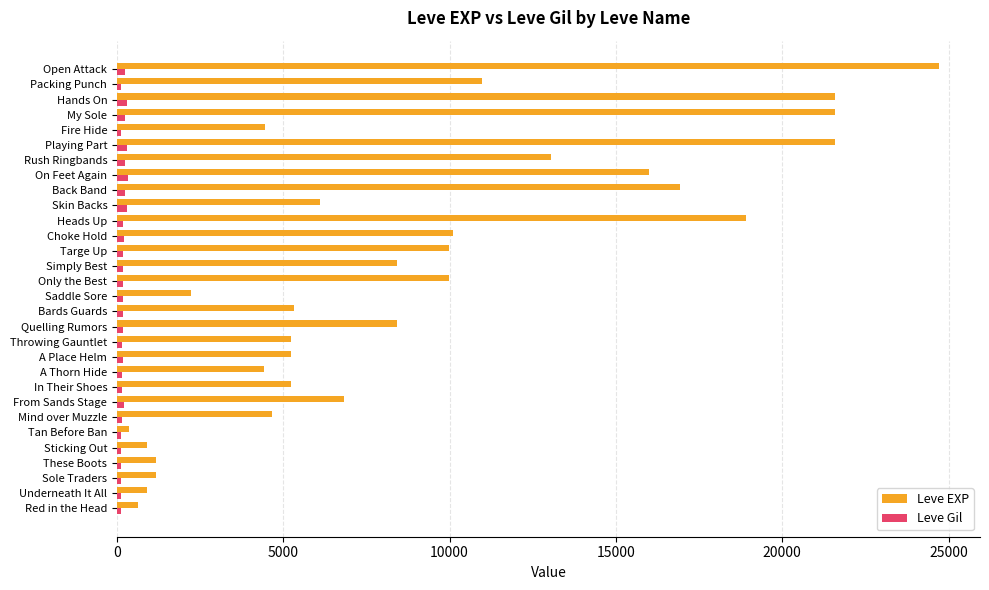

What is the average value of the Leve EXP series?

8902